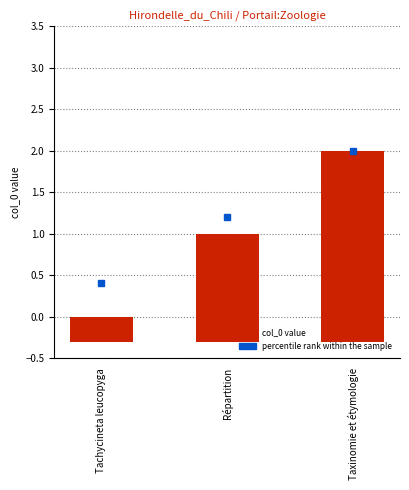

List the labels in order of value, largest first.

Taxinomie et étymologie, Répartition, Tachycineta leucopyga